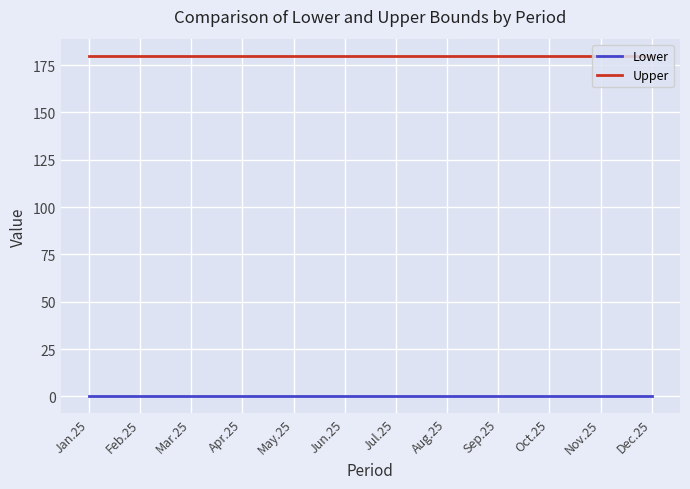

What are all the series names shown in the legend?

Lower, Upper